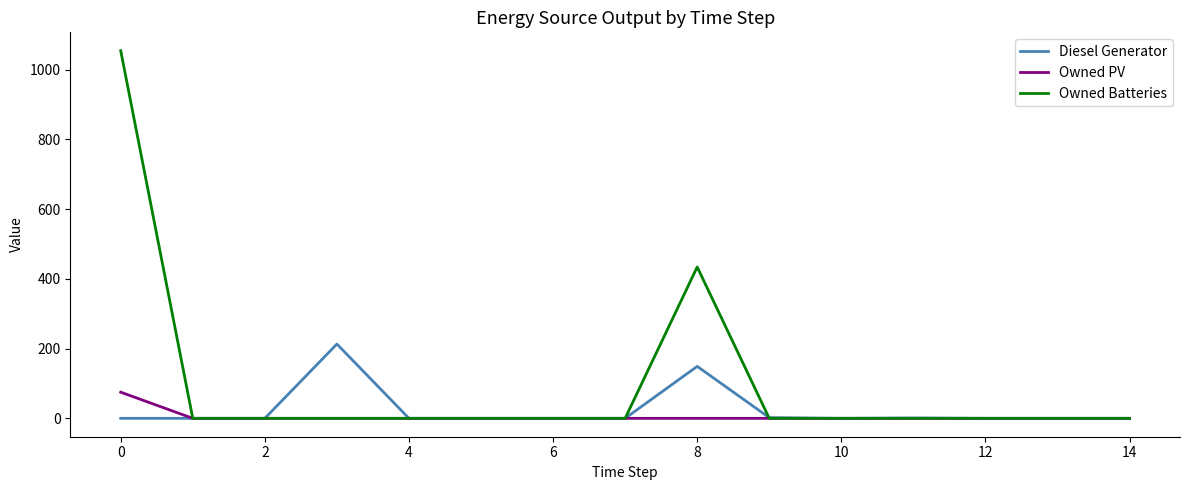

Which series has the largest total across all categories?

Owned Batteries